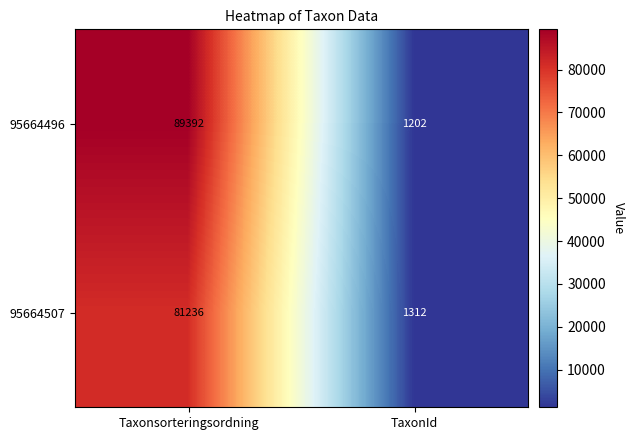

Reading left to right, transcribe all the data shown in this chart.

95664496: Taxonsorteringsordning=89392	TaxonId=1202
95664507: Taxonsorteringsordning=81236	TaxonId=1312